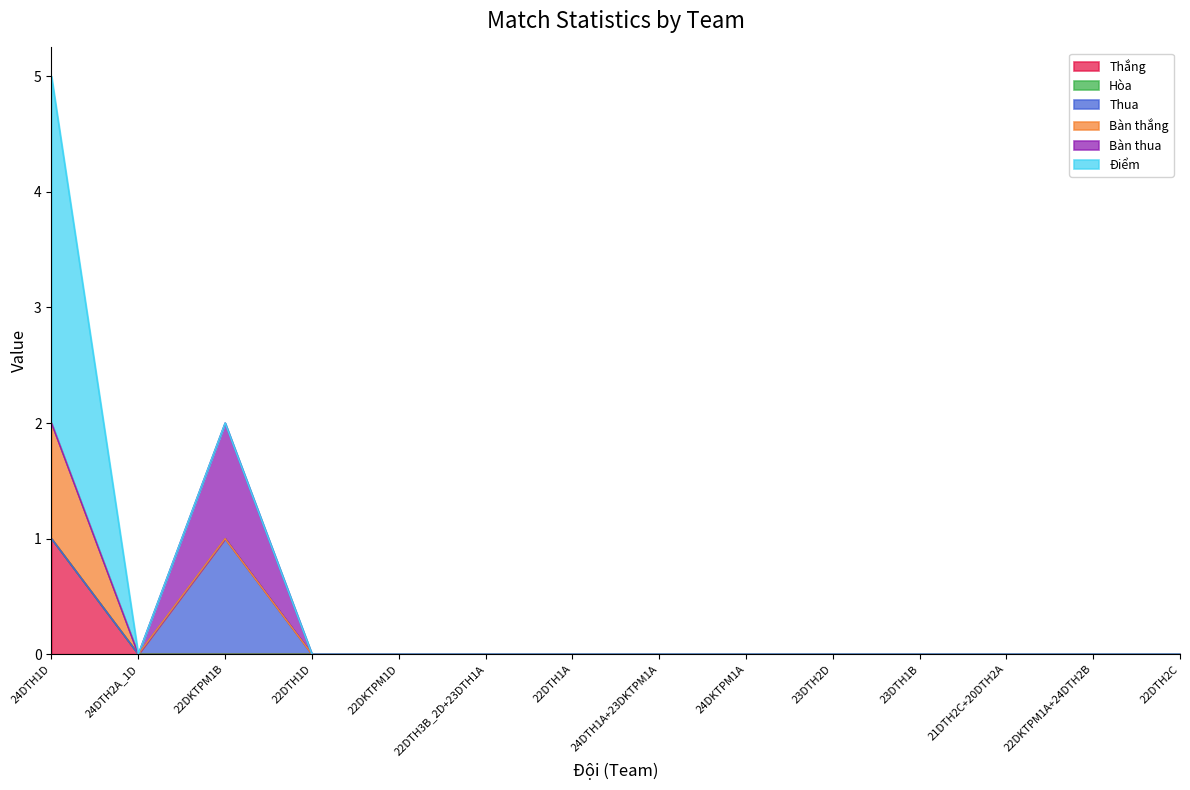

Reading right to left, extract all data points from this chart.

Thắng: 22DTH2C=0	22DKTPM1A+24DTH2B=0	21DTH2C+20DTH2A=0	23DTH1B=0	23DTH2D=0	24DKTPM1A=0	24DTH1A+23DKTPM1A=0	22DTH1A=0	22DTH3B_2D+23DTH1A=0	22DKTPM1D=0	22DTH1D=0	22DKTPM1B=0	24DTH2A_1D=0	24DTH1D=1
Hòa: 22DTH2C=0	22DKTPM1A+24DTH2B=0	21DTH2C+20DTH2A=0	23DTH1B=0	23DTH2D=0	24DKTPM1A=0	24DTH1A+23DKTPM1A=0	22DTH1A=0	22DTH3B_2D+23DTH1A=0	22DKTPM1D=0	22DTH1D=0	22DKTPM1B=0	24DTH2A_1D=0	24DTH1D=0
Thua: 22DTH2C=0	22DKTPM1A+24DTH2B=0	21DTH2C+20DTH2A=0	23DTH1B=0	23DTH2D=0	24DKTPM1A=0	24DTH1A+23DKTPM1A=0	22DTH1A=0	22DTH3B_2D+23DTH1A=0	22DKTPM1D=0	22DTH1D=0	22DKTPM1B=1	24DTH2A_1D=0	24DTH1D=0
Bàn thắng: 22DTH2C=0	22DKTPM1A+24DTH2B=0	21DTH2C+20DTH2A=0	23DTH1B=0	23DTH2D=0	24DKTPM1A=0	24DTH1A+23DKTPM1A=0	22DTH1A=0	22DTH3B_2D+23DTH1A=0	22DKTPM1D=0	22DTH1D=0	22DKTPM1B=0	24DTH2A_1D=0	24DTH1D=1
Bàn thua: 22DTH2C=0	22DKTPM1A+24DTH2B=0	21DTH2C+20DTH2A=0	23DTH1B=0	23DTH2D=0	24DKTPM1A=0	24DTH1A+23DKTPM1A=0	22DTH1A=0	22DTH3B_2D+23DTH1A=0	22DKTPM1D=0	22DTH1D=0	22DKTPM1B=1	24DTH2A_1D=0	24DTH1D=0
Điểm: 22DTH2C=0	22DKTPM1A+24DTH2B=0	21DTH2C+20DTH2A=0	23DTH1B=0	23DTH2D=0	24DKTPM1A=0	24DTH1A+23DKTPM1A=0	22DTH1A=0	22DTH3B_2D+23DTH1A=0	22DKTPM1D=0	22DTH1D=0	22DKTPM1B=0	24DTH2A_1D=0	24DTH1D=3